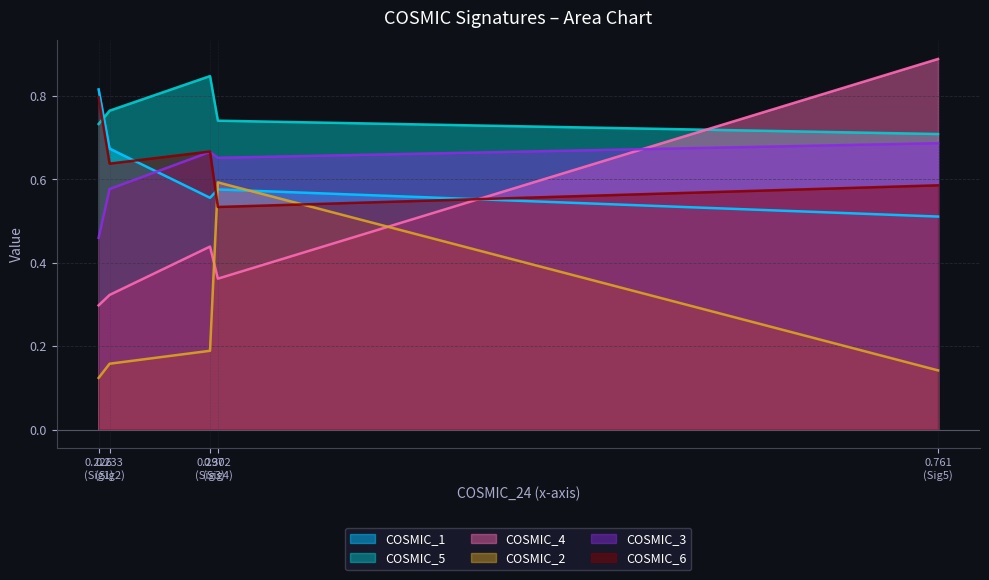

After their last crossing, which series has the higher values: COSMIC_3 or COSMIC_4?

COSMIC_4